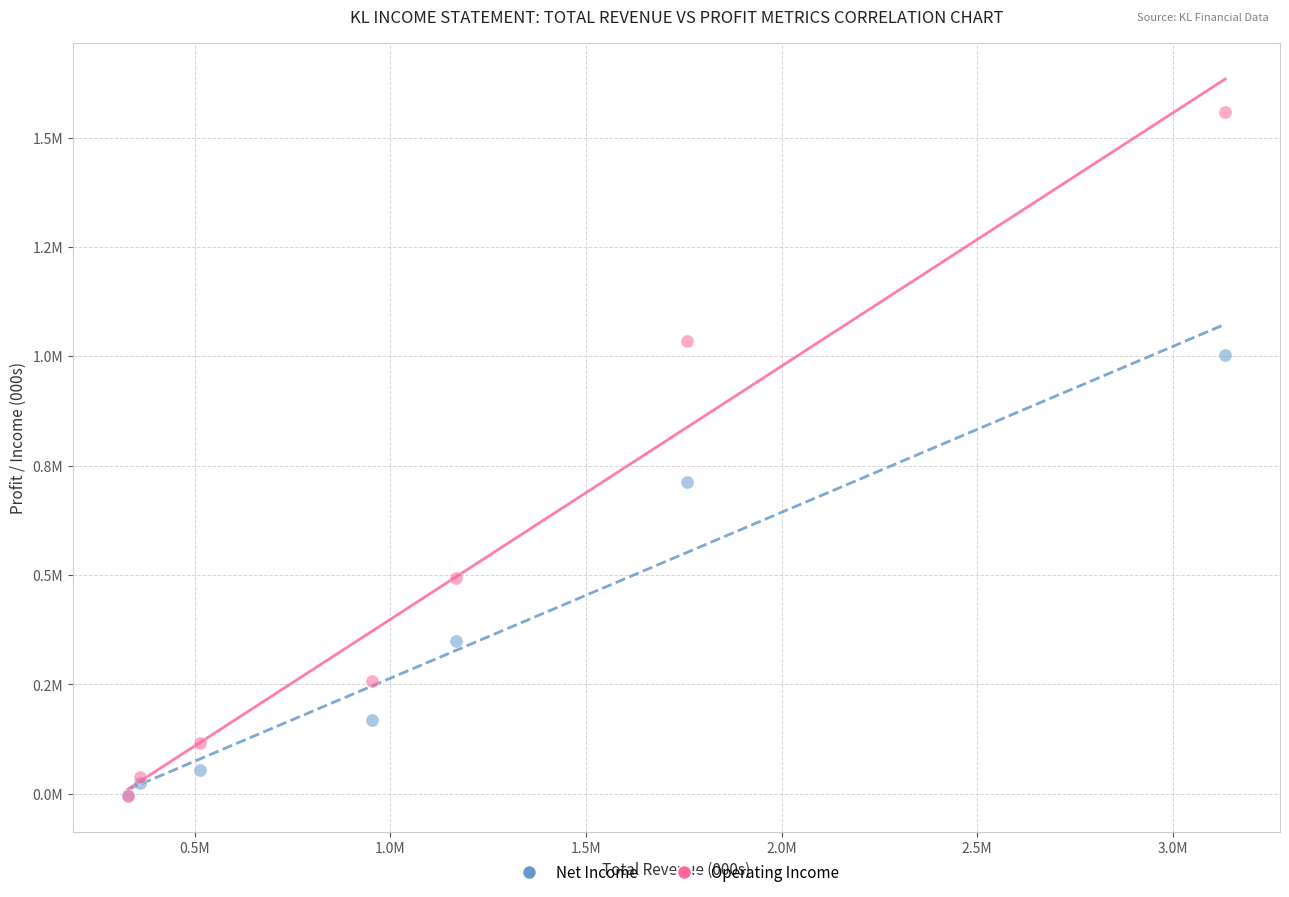

Which series has the largest Y range (max minus min)?

Operating Income